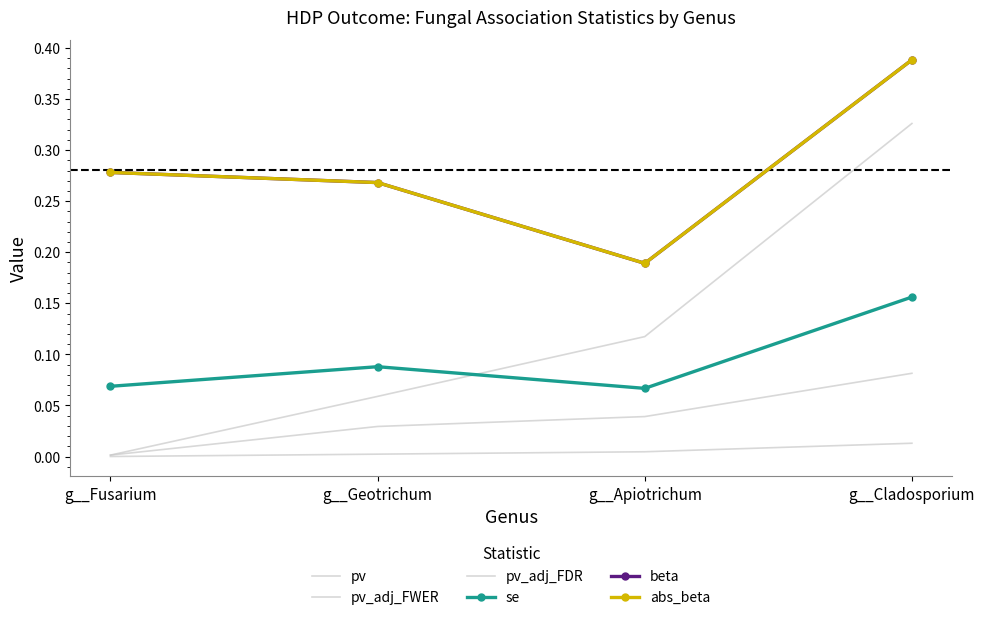

At which category is the sum across all series the highest?

g__Cladosporium